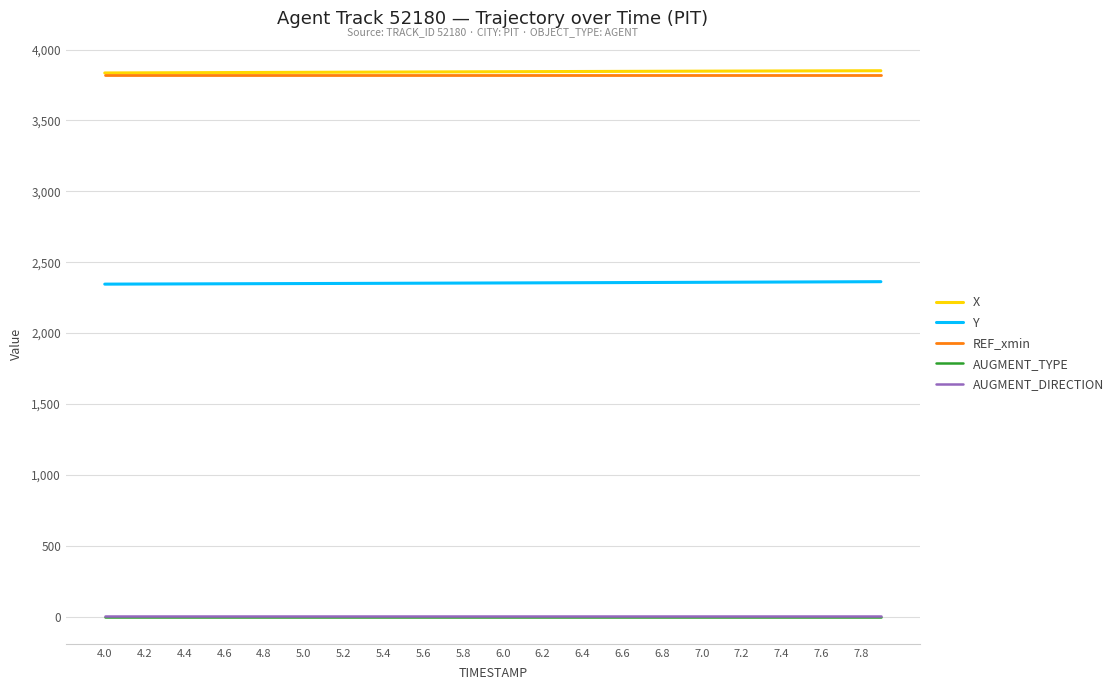

True or false: Y and REF_xmin cross at least once.

False